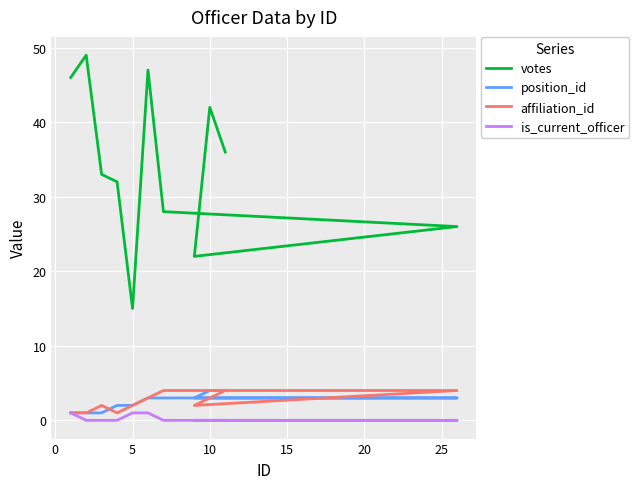

What are all the series names shown in the legend?

votes, position_id, affiliation_id, is_current_officer